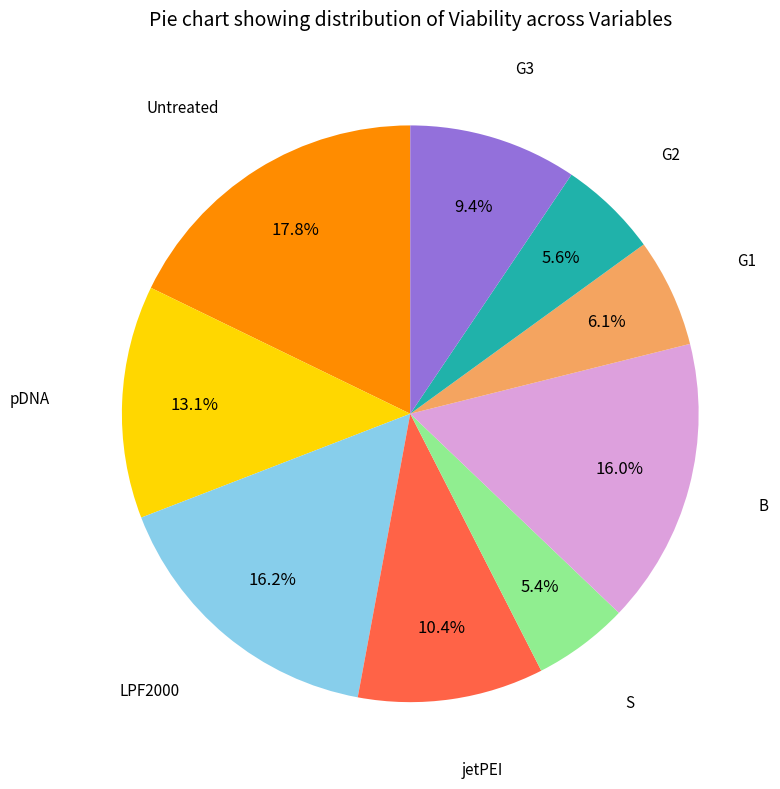

Is there any slice that represents more than half of the pie?

No